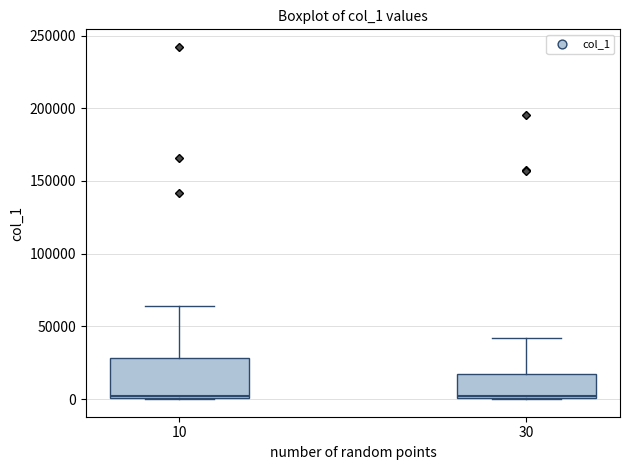

Reading left to right, read every box against the y-axis: the position of its median line, the range the box covers, and the ends of its whiskers. The values are not printed on the chart, so give them approximately, as read against the axis.

10: median 0, box 0 to 30000, whiskers 0 to 65000
30: median 0, box 0 to 20000, whiskers 0 to 40000